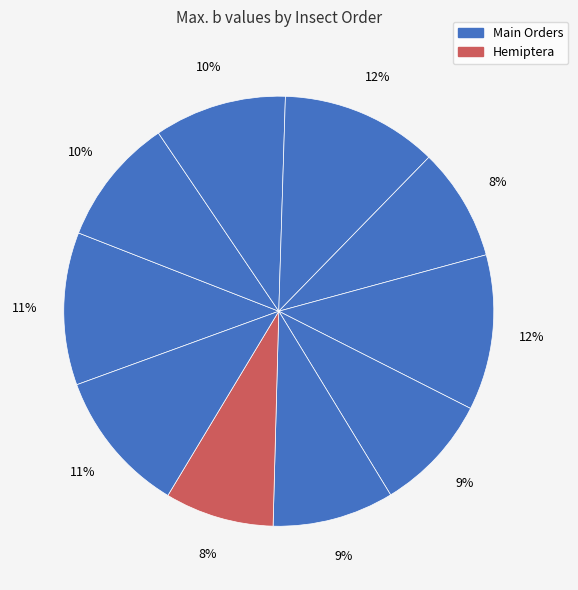

Rank the categories by value from highest to lowest.

Trichoptera, Ephemeroptera, Decapoda, Diptera, Coleoptera, Amphipoda, Plecoptera, Odonata, Megaloptera, Hemiptera